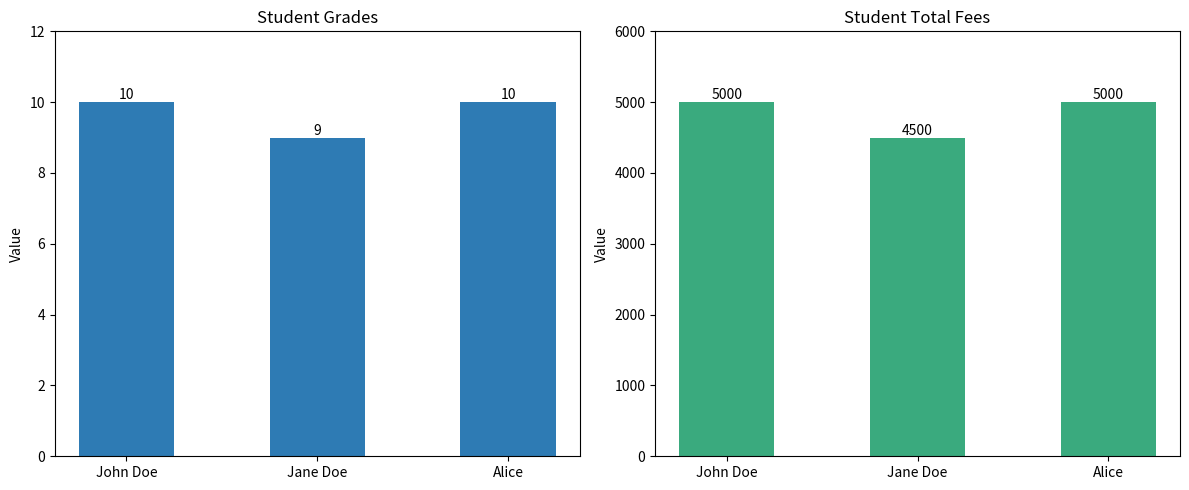

How many series are shown in this chart?

2